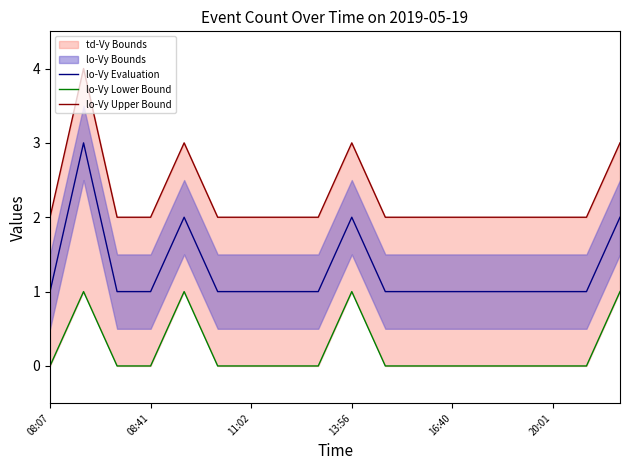

True or false: lo-Vy Evaluation has a value of 2 at 13:56.

True